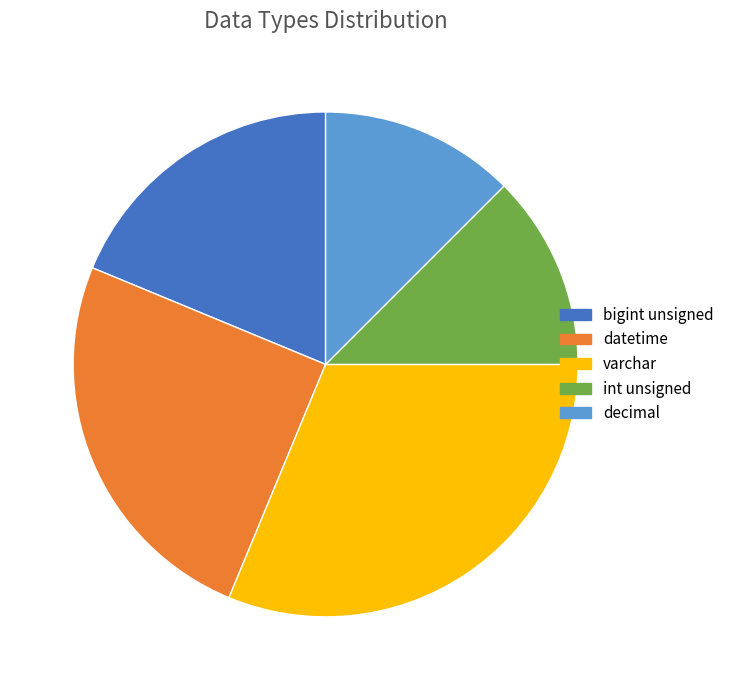

The bigint unsigned slice represents 11% of the pie. True or false?

False